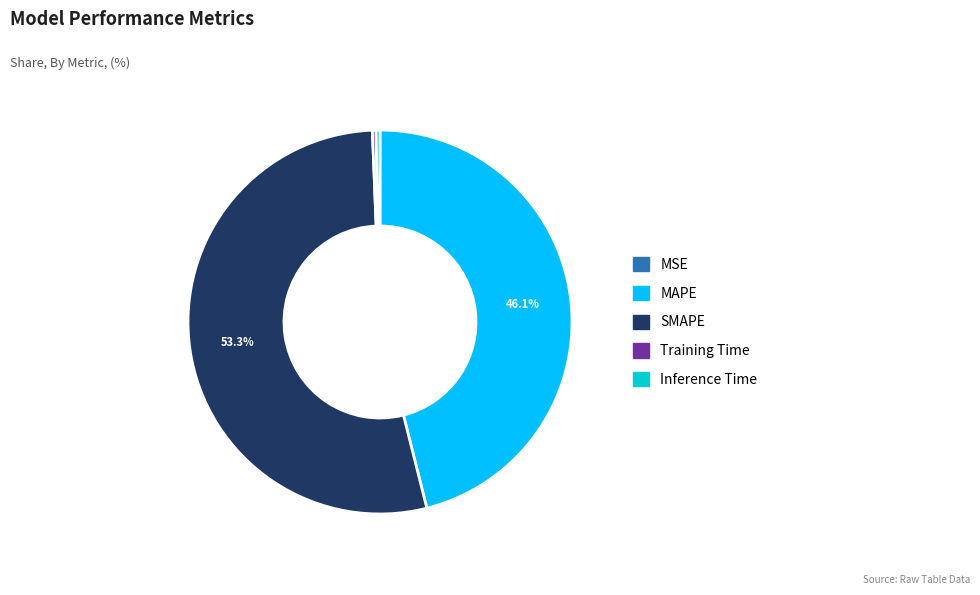

What portion of the pie excludes SMAPE?

46.7%